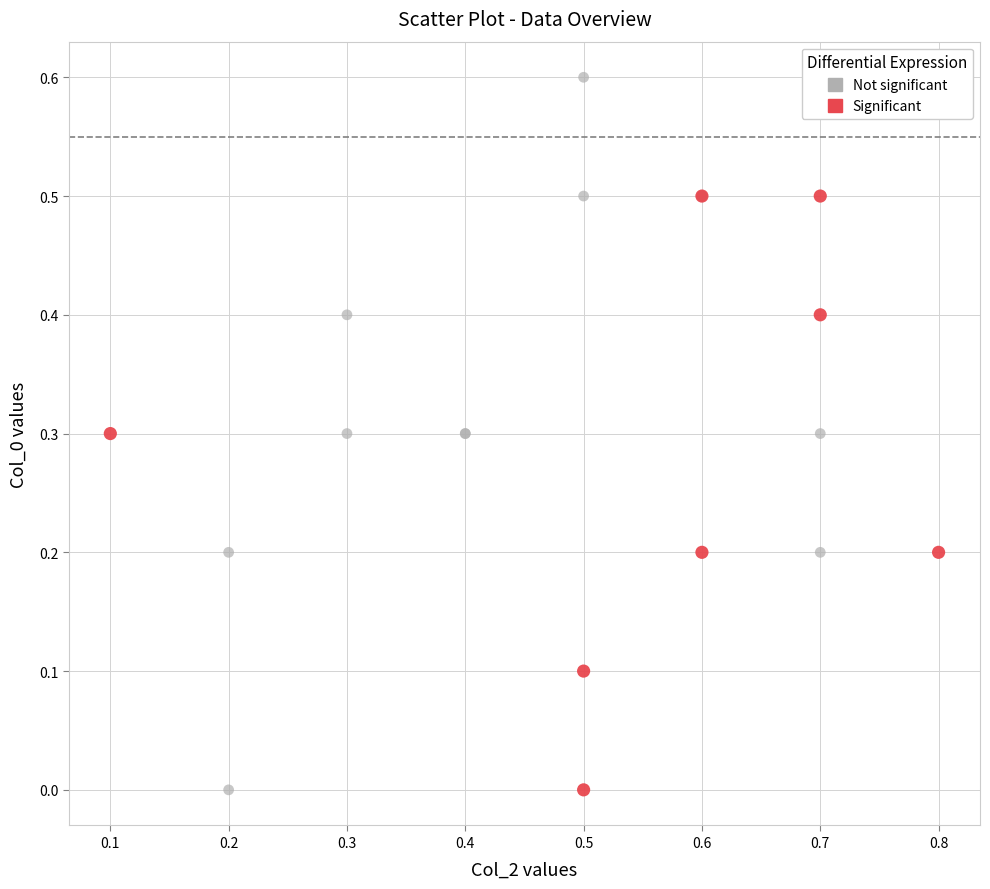

Which series contains the highest Y value?

Not significant